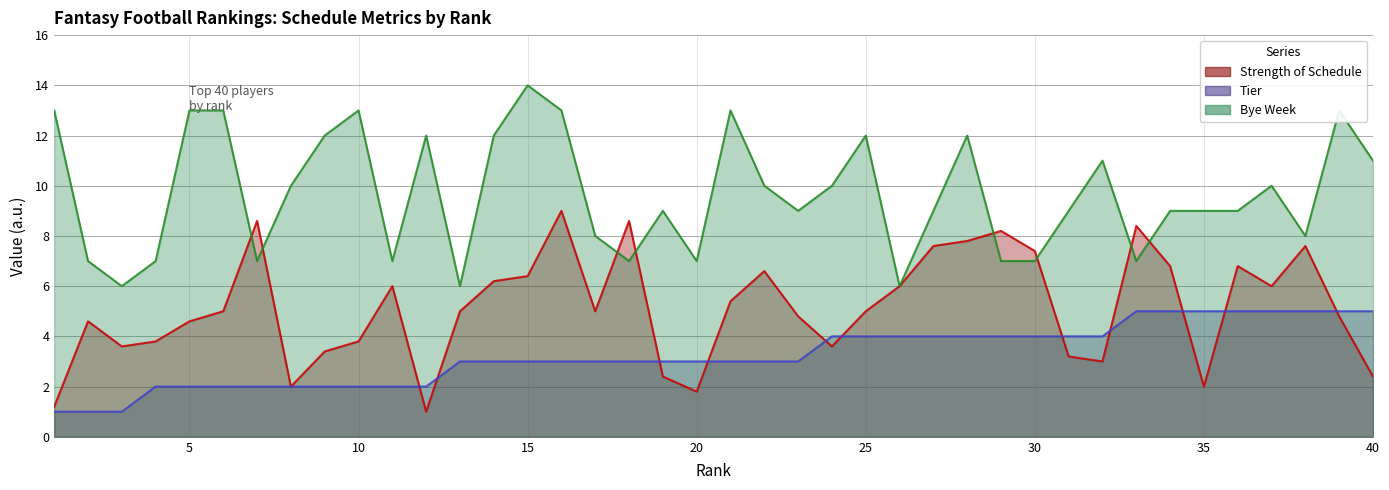

True or false: Bye Week (line) and Tier (line) cross at least once.

False